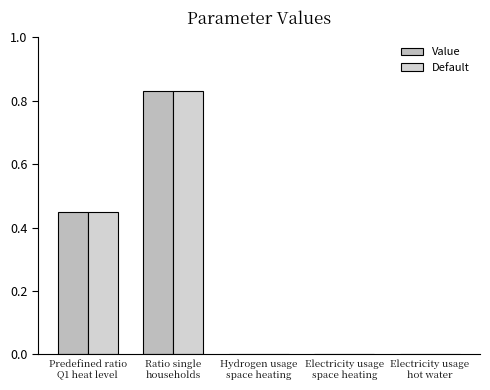

Count the number of categories in the chart.

5